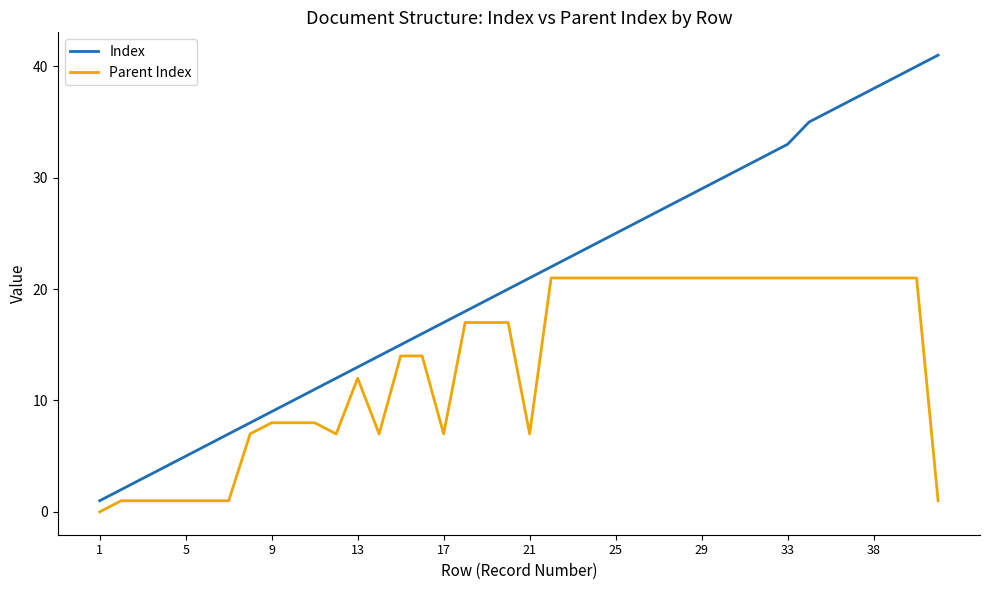

List the series in order of their overall mean, highest first.

Index, Parent Index